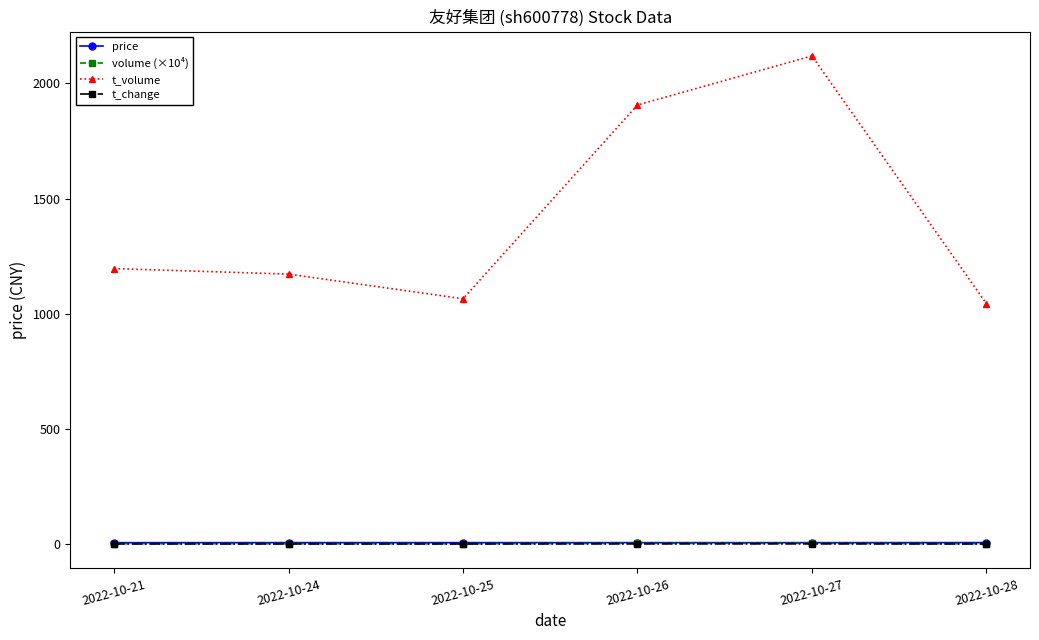

The value of t_volume at 2022-10-26 is 1906.0. True or false?

True